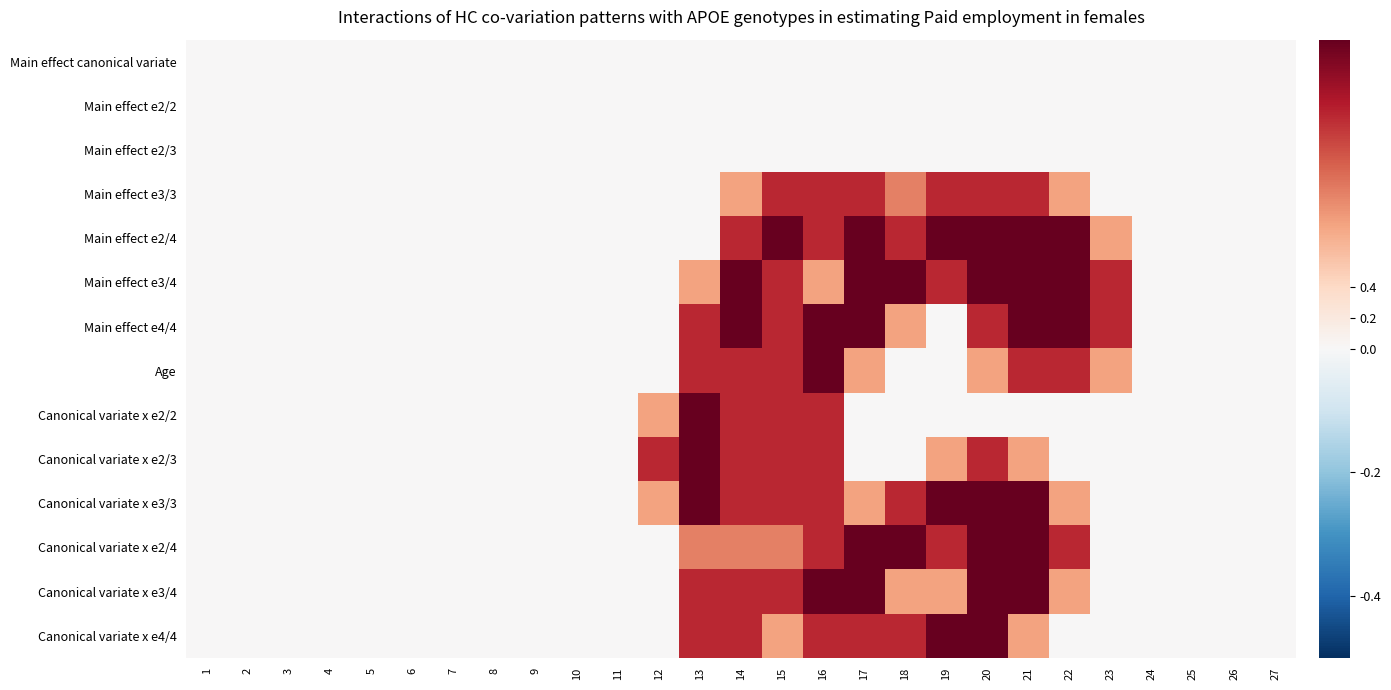

Count the number of data series in this chart.

14